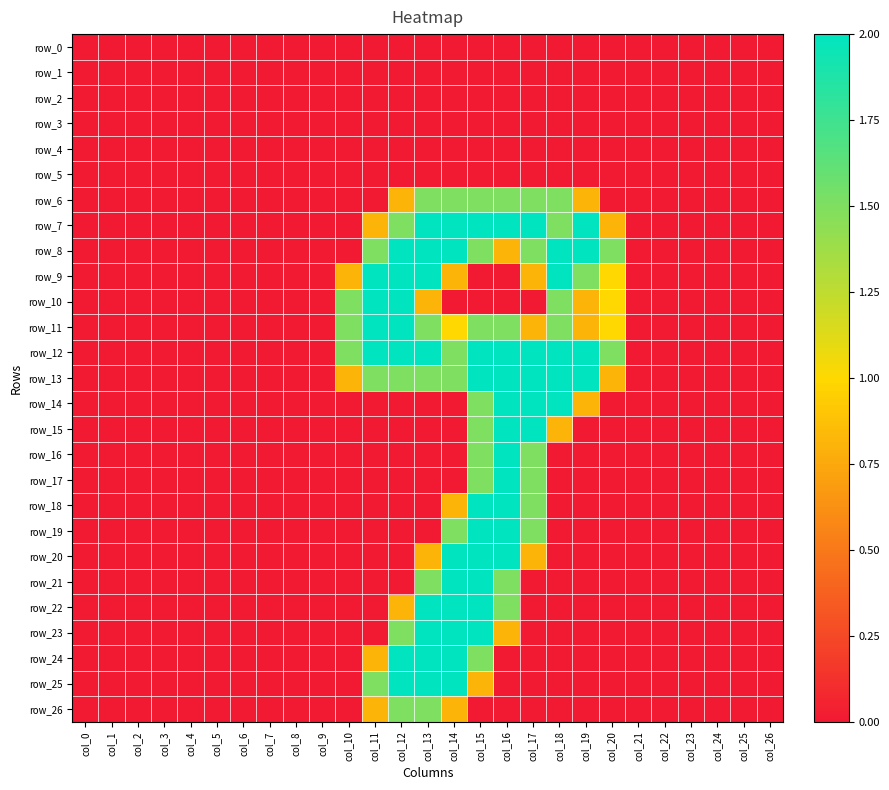

Is it true that row_12 equals 0.9 at col_0?

False